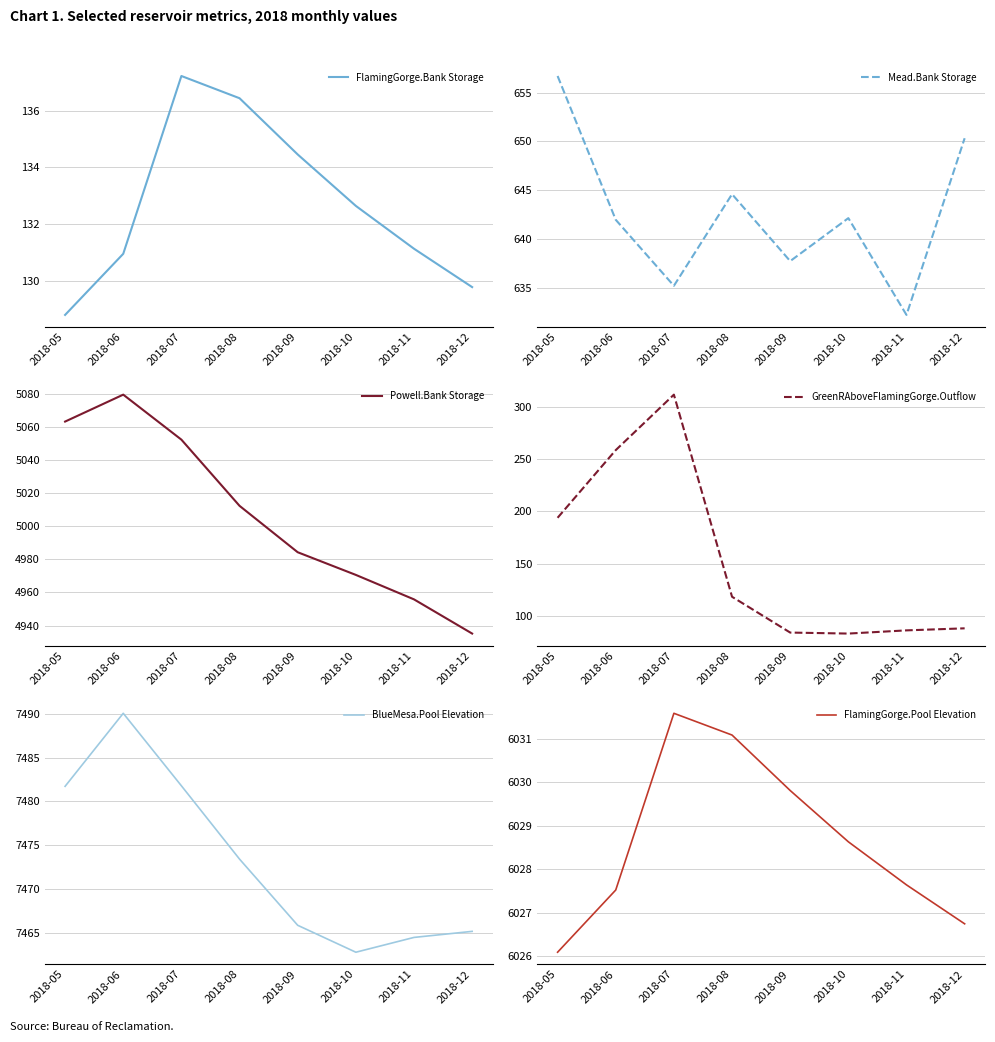

Reading right to left, list all the values displayed in this chart.

FlamingGorge.Bank Storage: 2018-12=129.8	2018-11=131.1	2018-10=132.6	2018-09=134.5	2018-08=136.4	2018-07=137.2	2018-06=131.0	2018-05=128.8
Mead.Bank Storage: 2018-12=650.3	2018-11=632.2	2018-10=642.1	2018-09=637.7	2018-08=644.6	2018-07=635.2	2018-06=642.0	2018-05=656.7
Powell.Bank Storage: 2018-12=4935.2	2018-11=4955.8	2018-10=4970.6	2018-09=4984.3	2018-08=5012.3	2018-07=5052.2	2018-06=5079.4	2018-05=5063.2
GreenRAboveFlamingGorge.Outflow: 2018-12=88.5	2018-11=86.6	2018-10=83.5	2018-09=84.5	2018-08=118.6	2018-07=311.5	2018-06=258.5	2018-05=194.0
BlueMesa.Pool Elevation: 2018-12=7465.2	2018-11=7464.5	2018-10=7462.8	2018-09=7465.9	2018-08=7473.4	2018-07=7481.8	2018-06=7490.0	2018-05=7481.7
FlamingGorge.Pool Elevation: 2018-12=6026.7	2018-11=6027.6	2018-10=6028.6	2018-09=6029.8	2018-08=6031.1	2018-07=6031.6	2018-06=6027.5	2018-05=6026.1